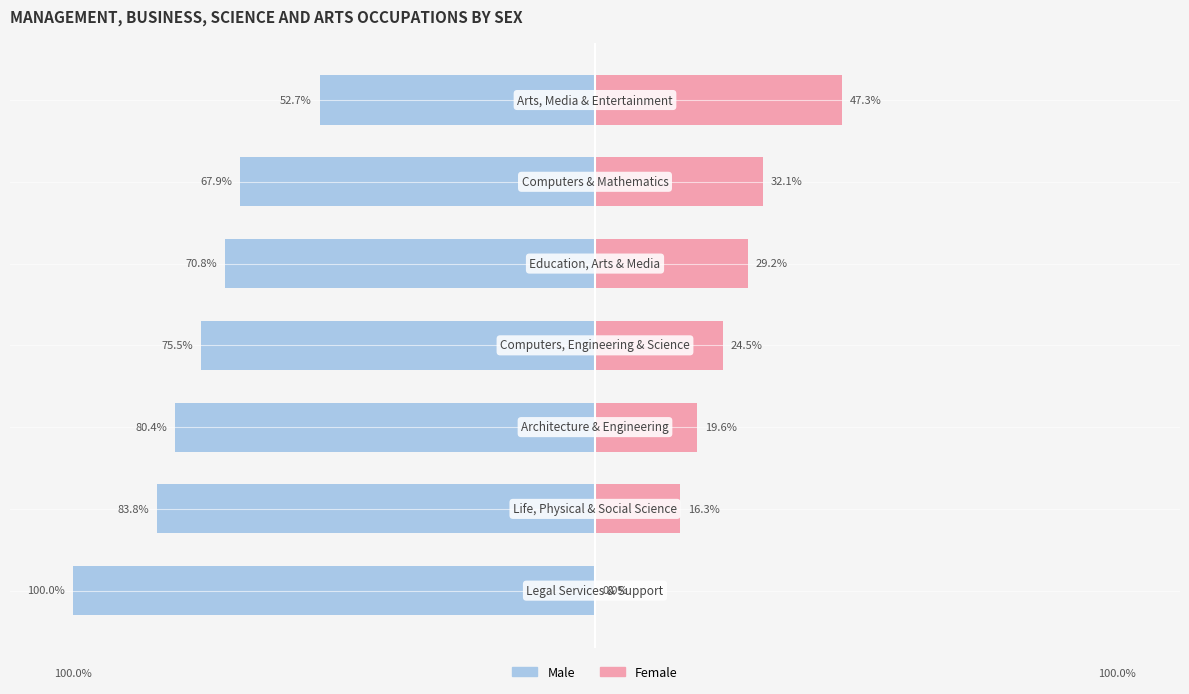

What is the difference between the maximum and minimum values in the Female series?

47.3